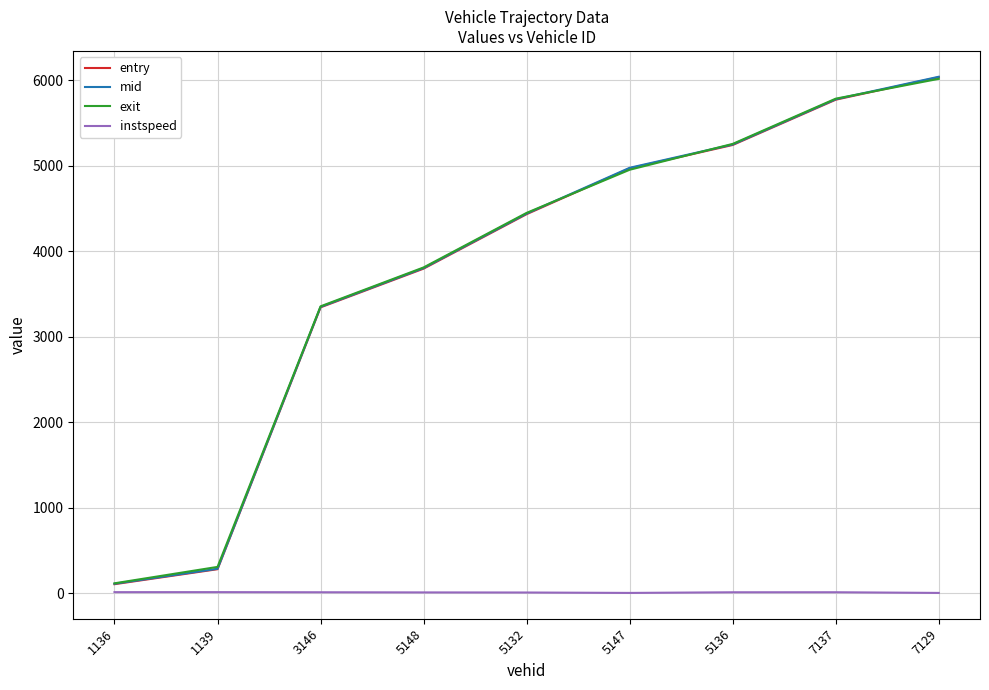

At which label does mid reach its minimum?

1136